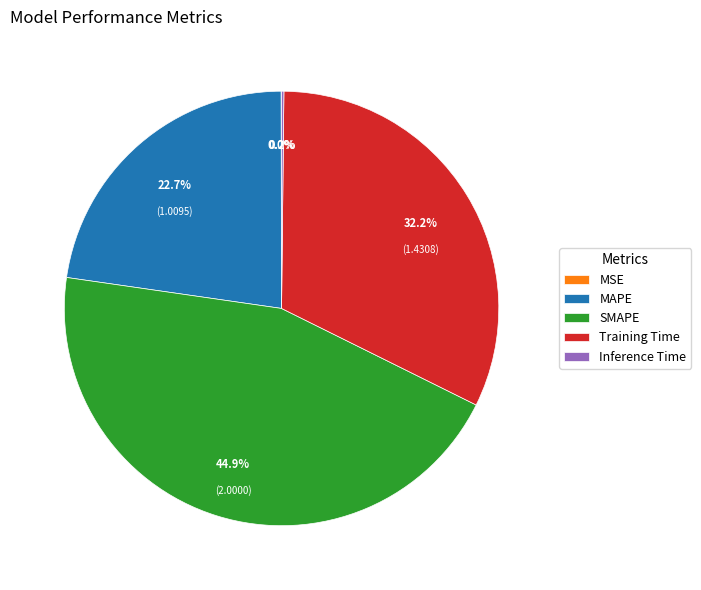

How much of the chart is everything except MAPE?

77.3%